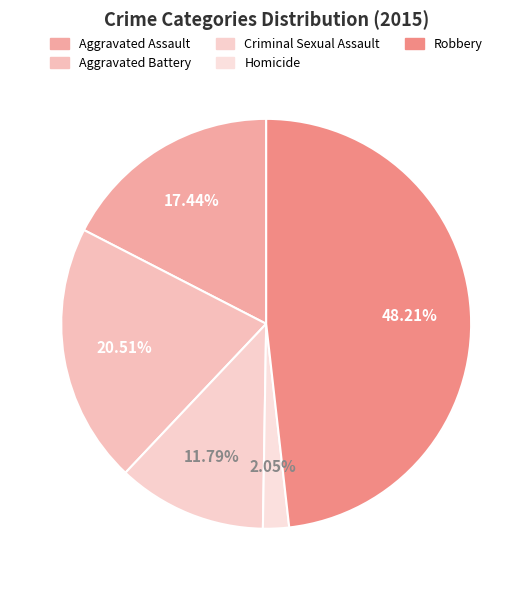

Count the number of slices in the pie.

5